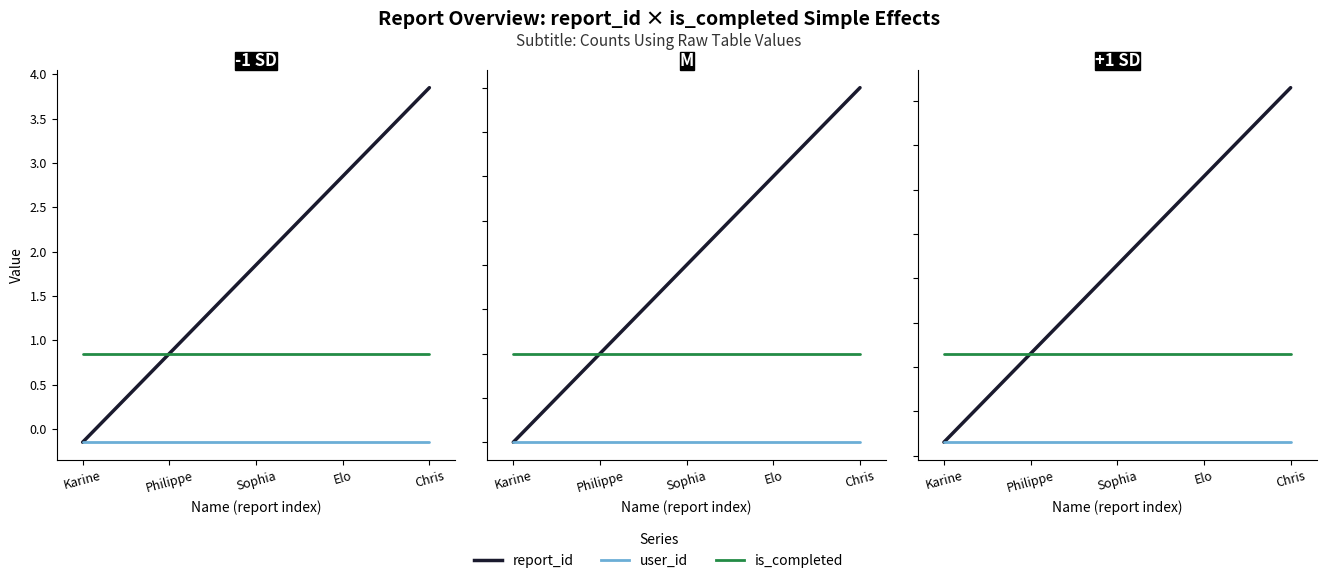

What is the label of the 5th point from the left?

Chris